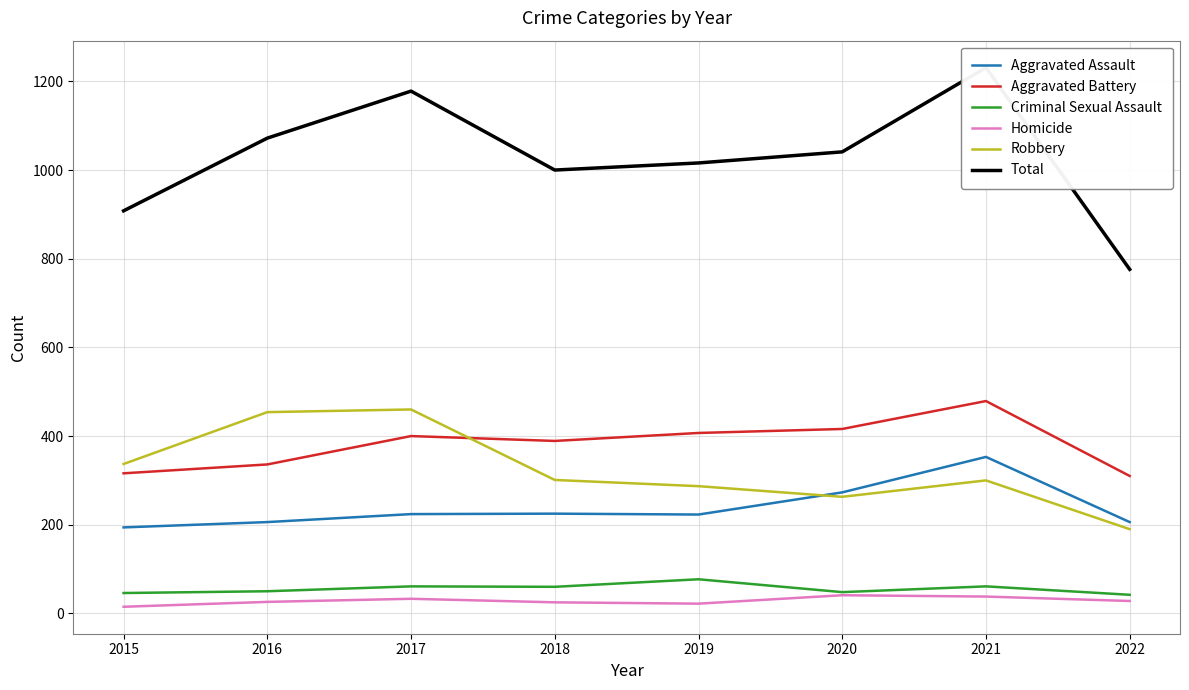

At which category is the sum across all series the highest?

2021